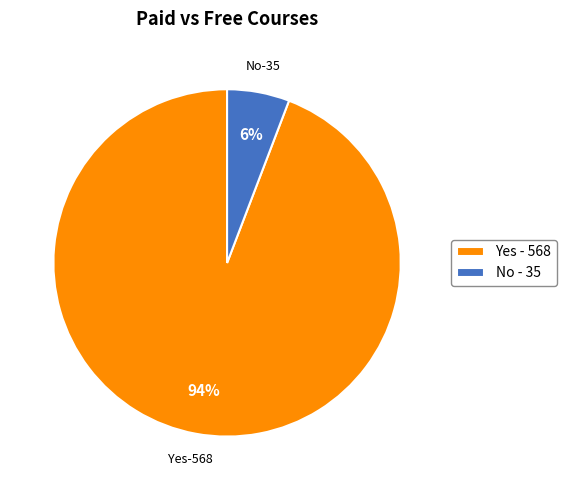

How many segments does this pie chart have?

2